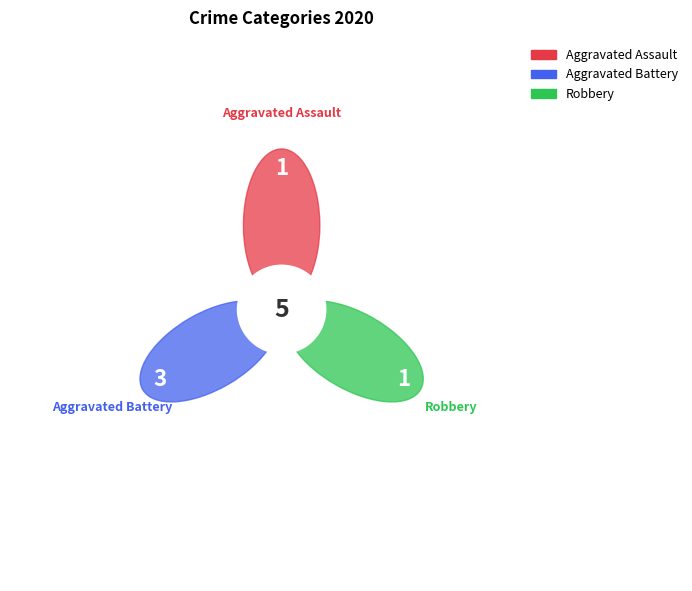

To the nearest percent, what portion does Aggravated Battery represent?

60%